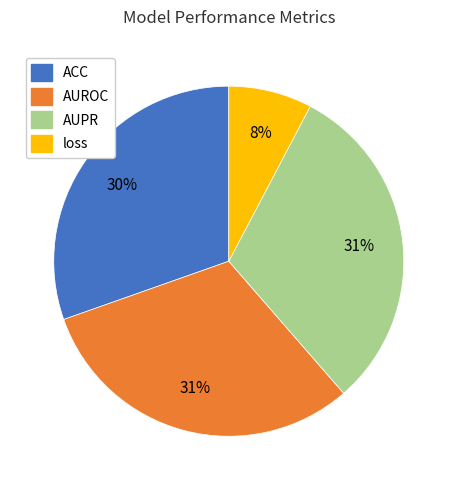

Does any single category account for the majority?

No